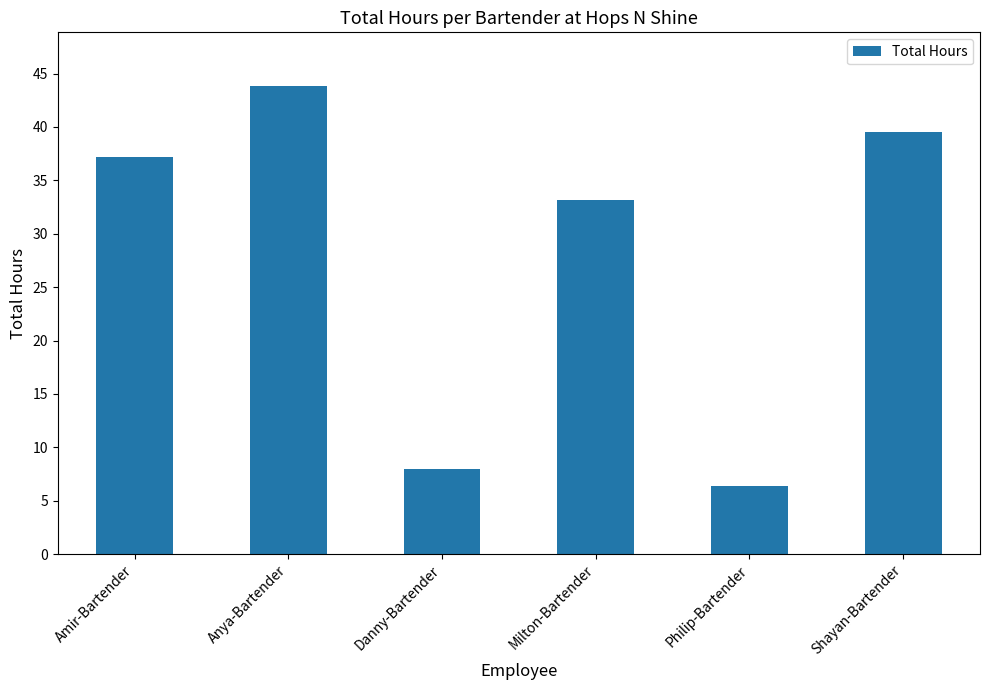

What value does the data have at Danny-Bartender?

8.0